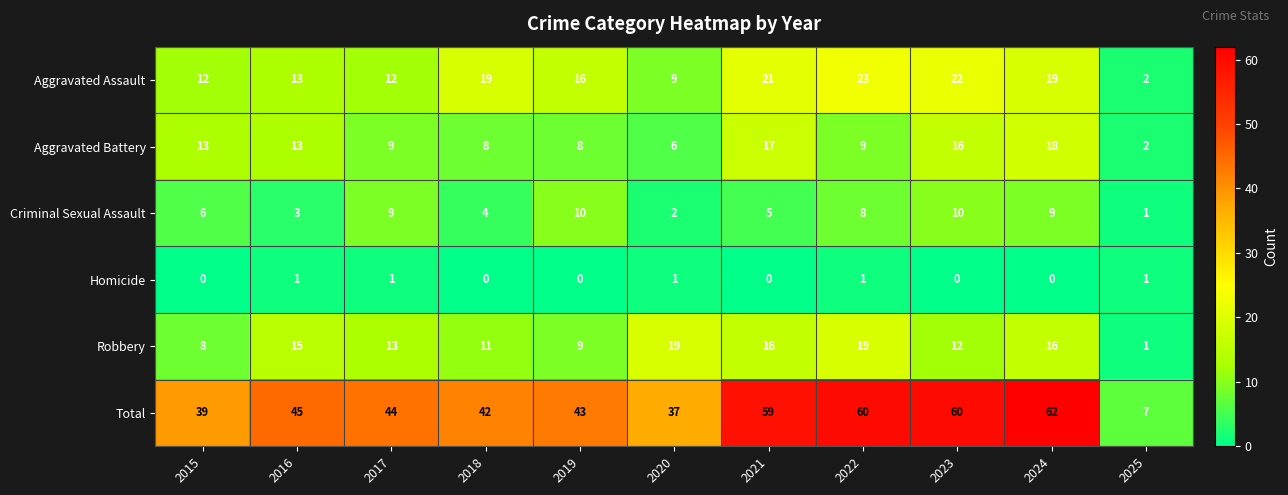

What is the average value of the Robbery series?

13